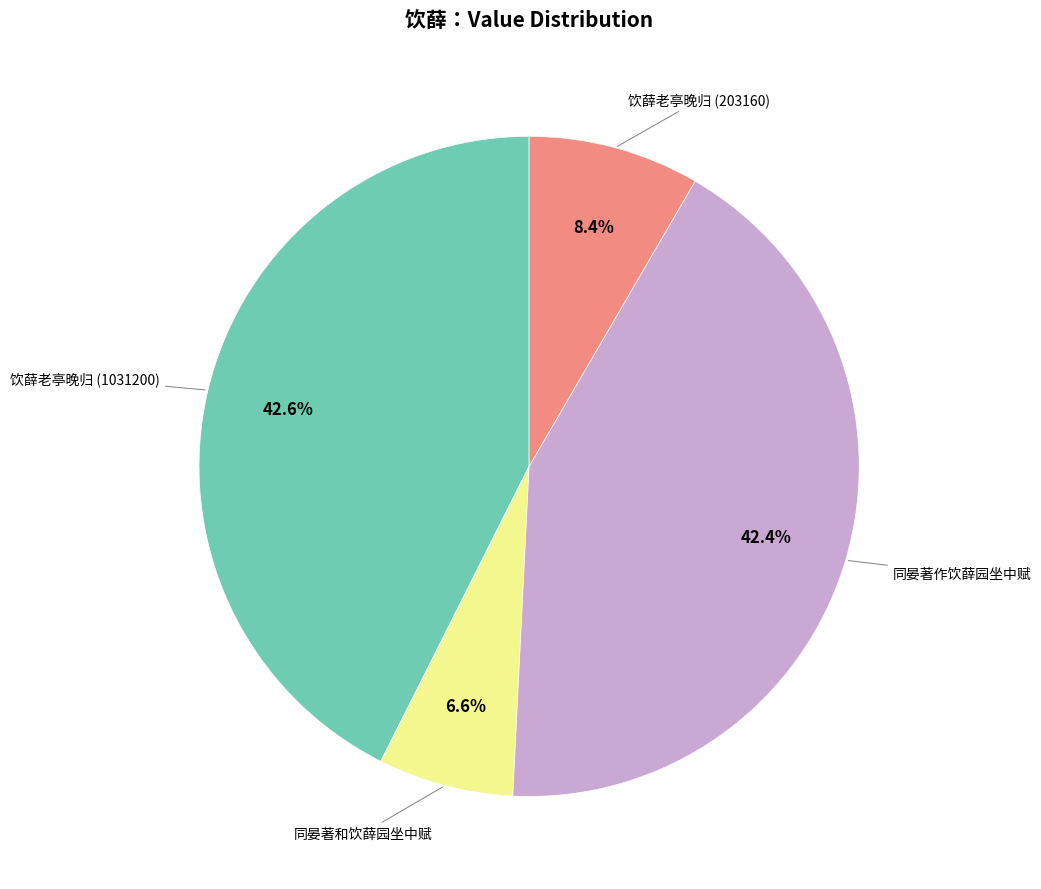

Does any single category account for the majority?

No